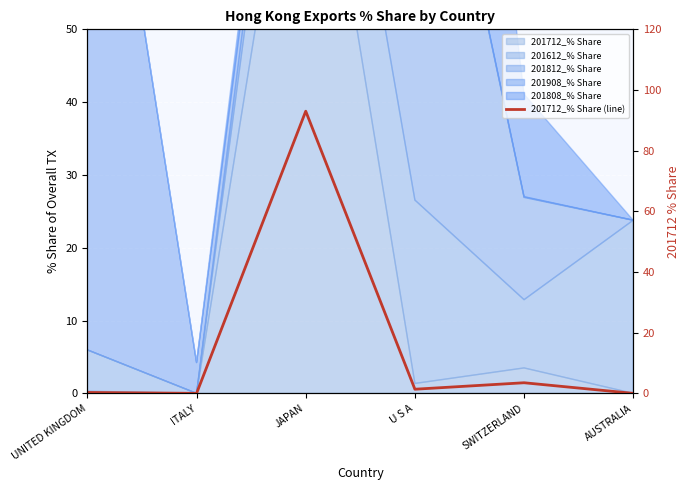

How many values exceed 1?

3